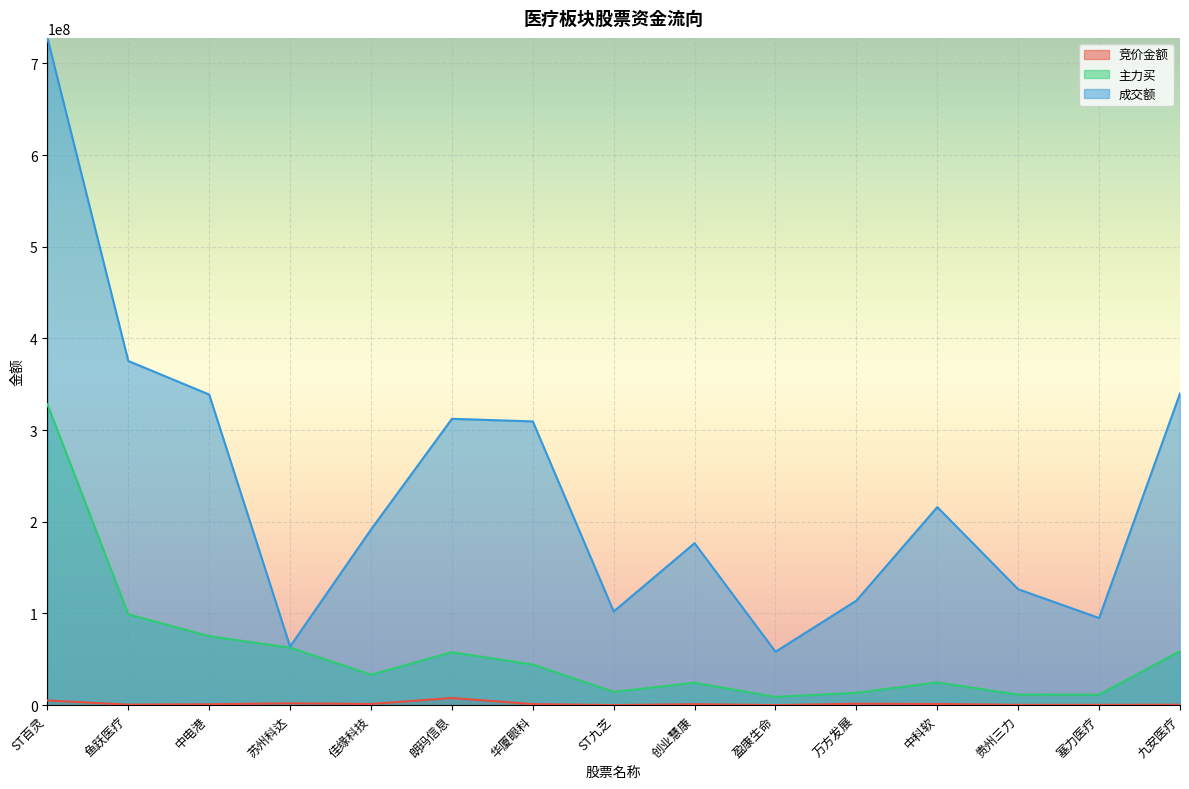

Does the chart display data point markers on the line(s)?

No